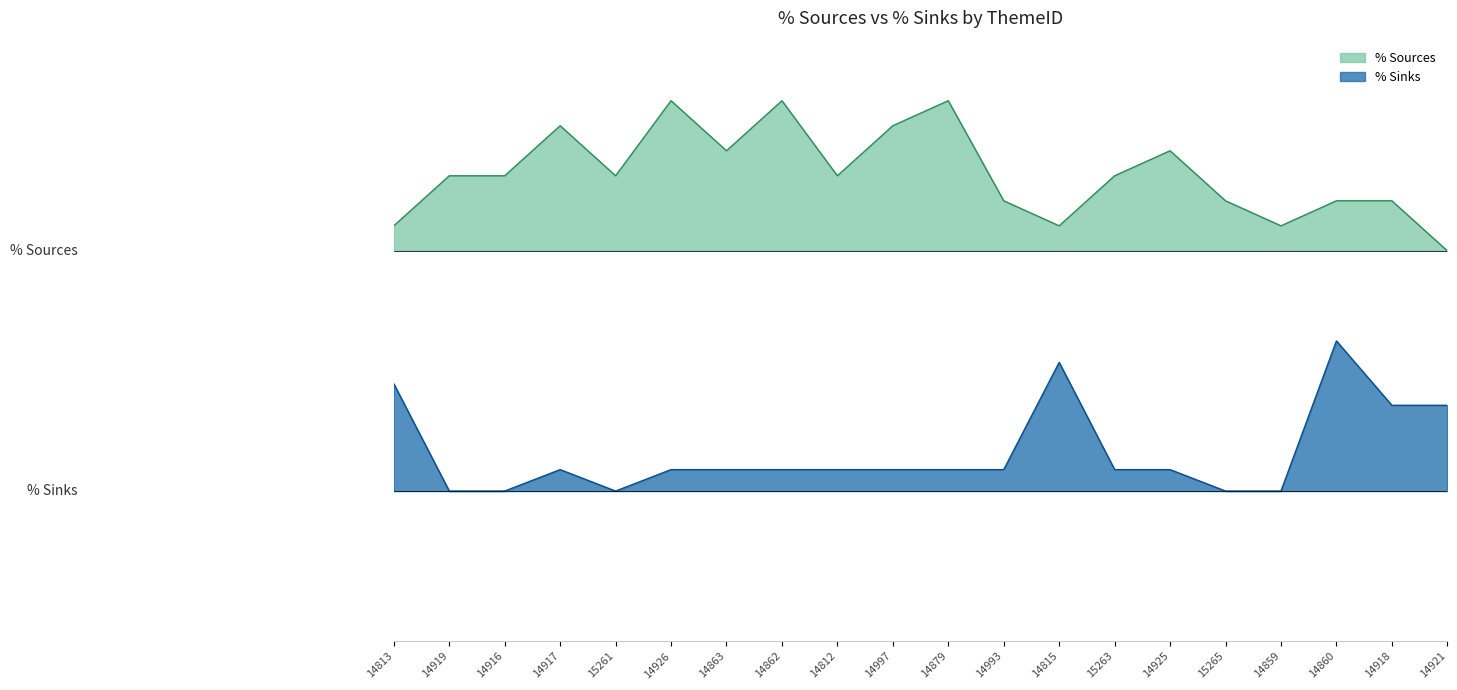

Between 14916 and 14997, which series saw the biggest shift?

% Sources